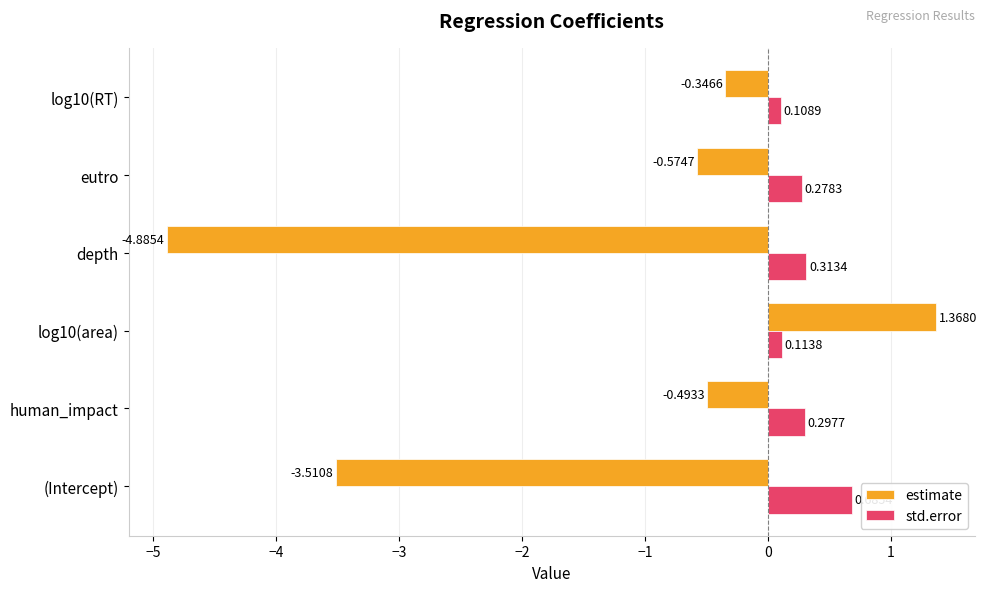

Rank the series by their maximum value, from lowest to highest.

std.error, estimate